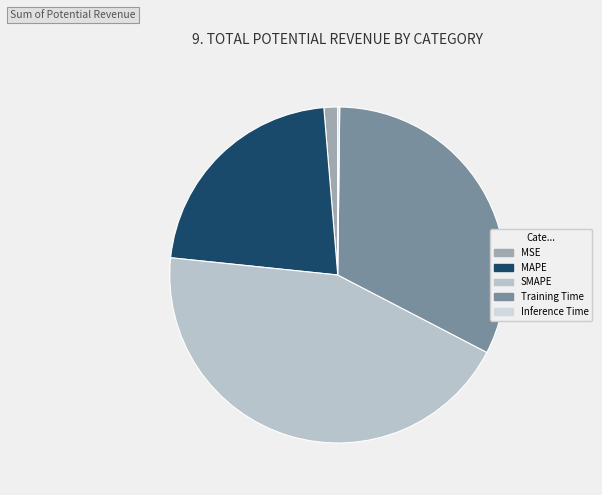

Count the number of slices in the pie.

5